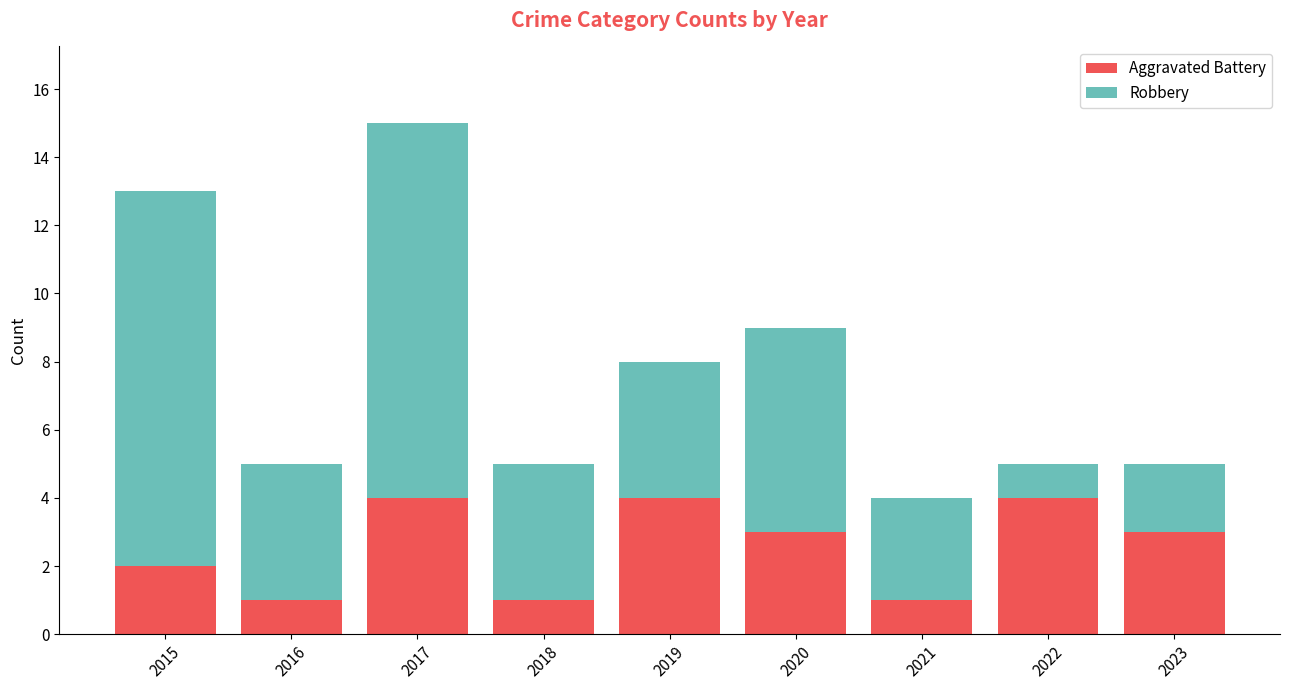

What is the difference between the maximum and second lowest values in the Aggravated Battery series?

3